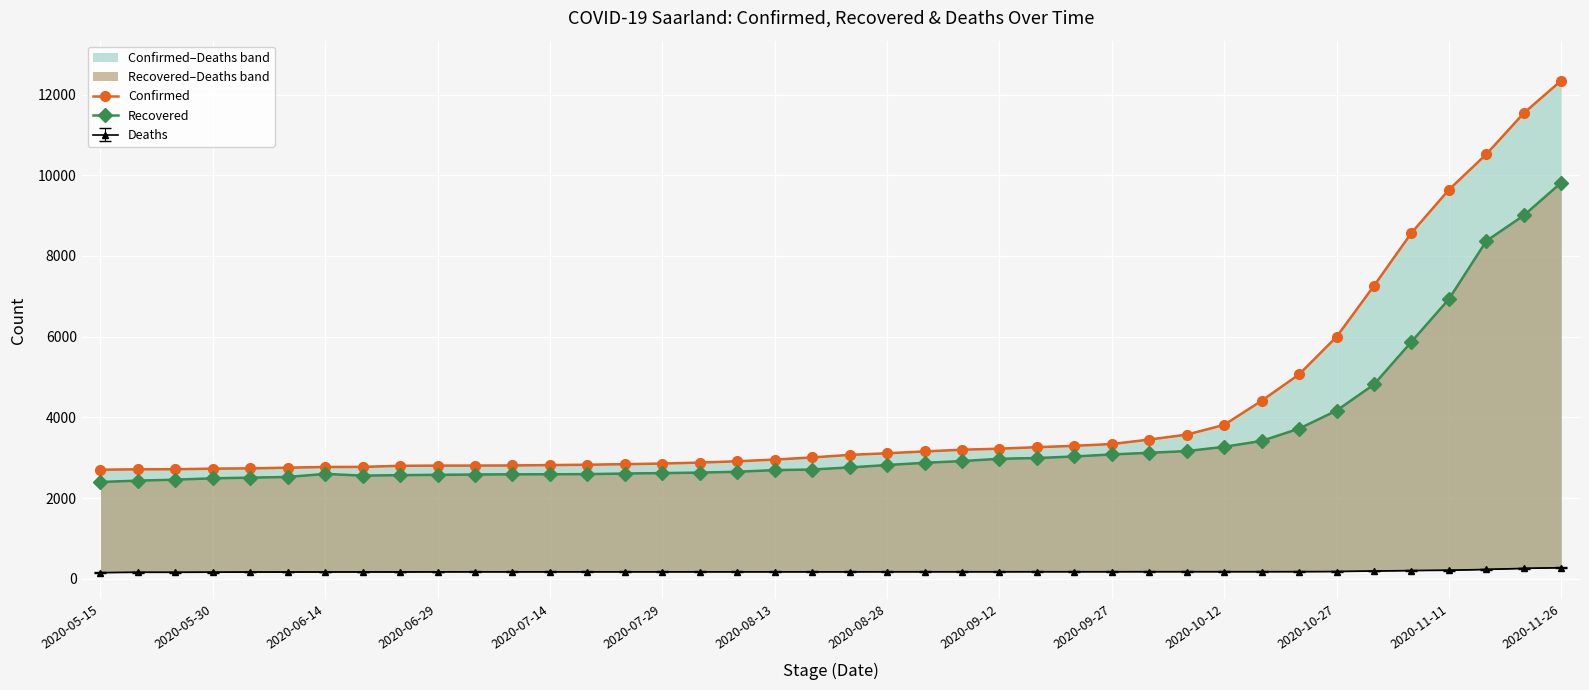

At which label does Recovered first exceed 2760?

2020-08-28